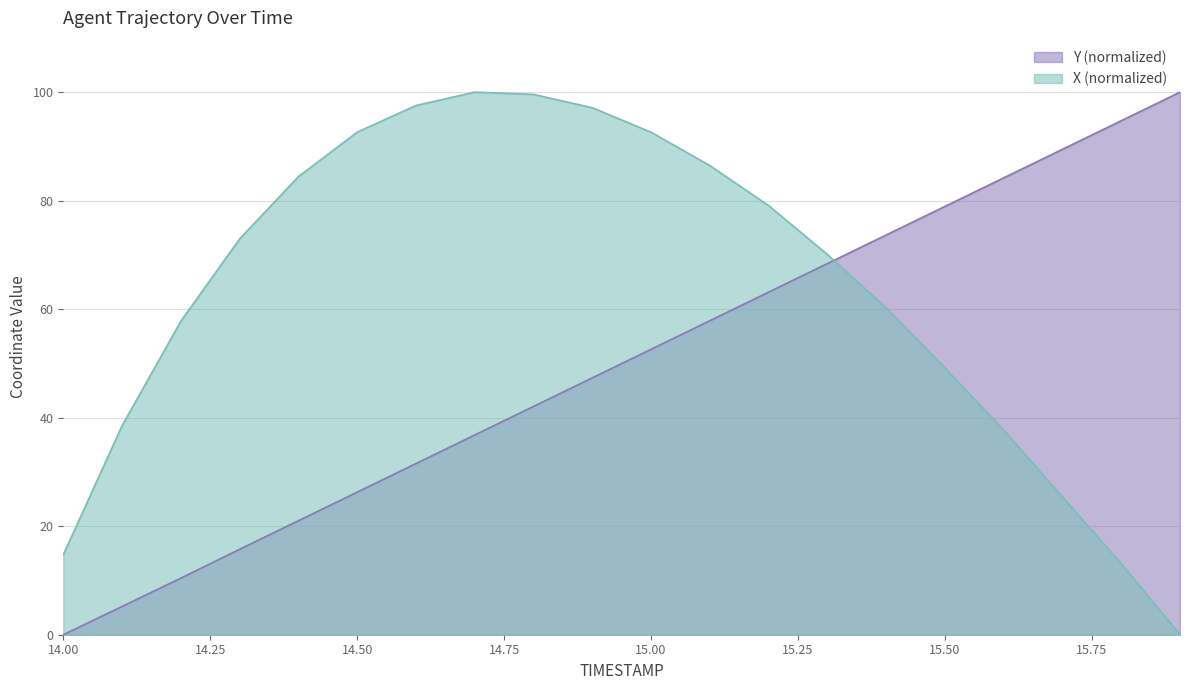

Which series changed the most between 15.4 and 15.7?

X